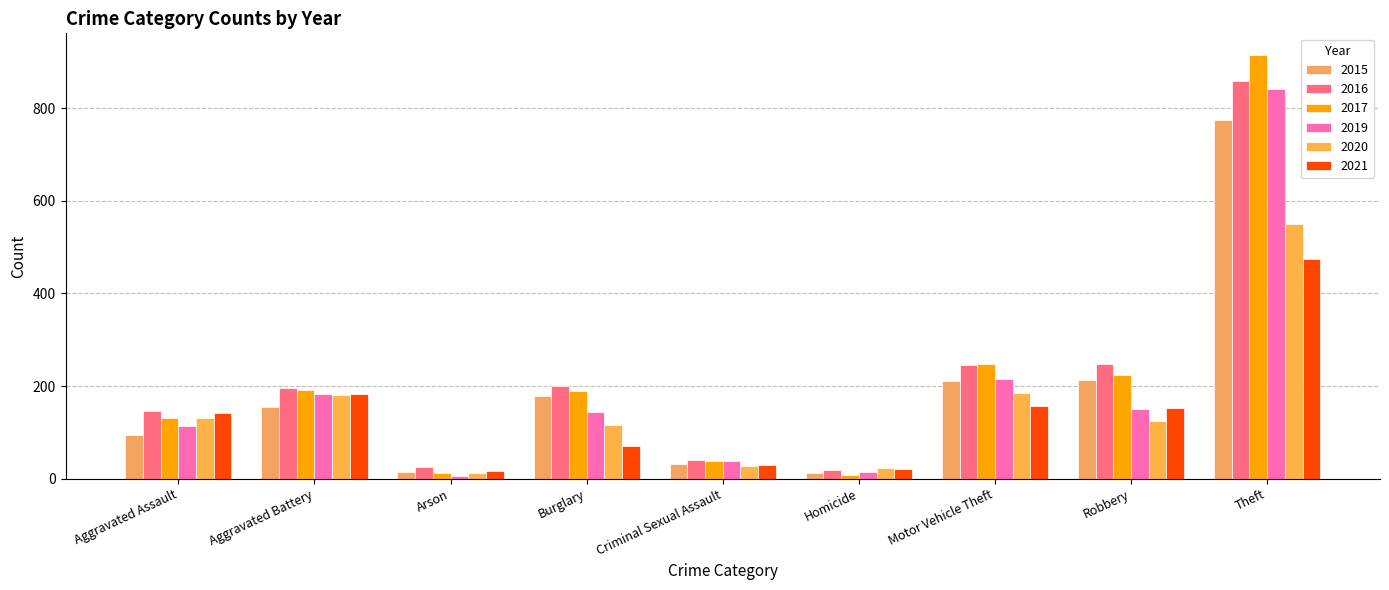

The 2020 series shows 173 at Robbery. True or false?

False